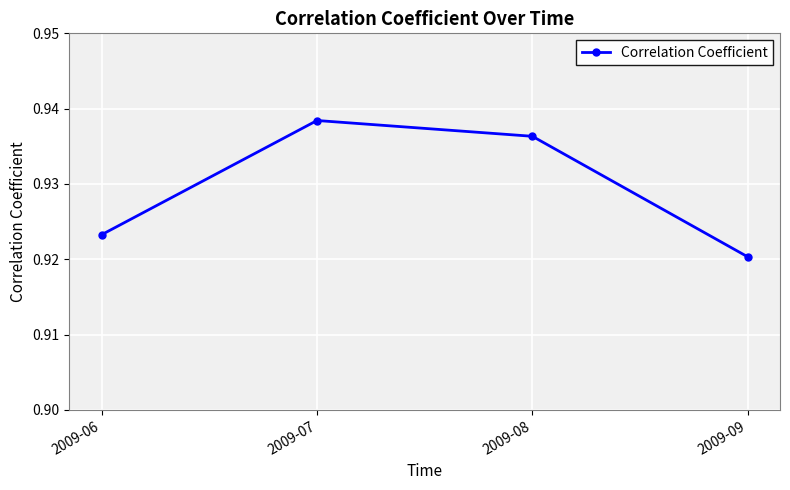

List the labels in order of value, largest first.

2009-07, 2009-08, 2009-06, 2009-09